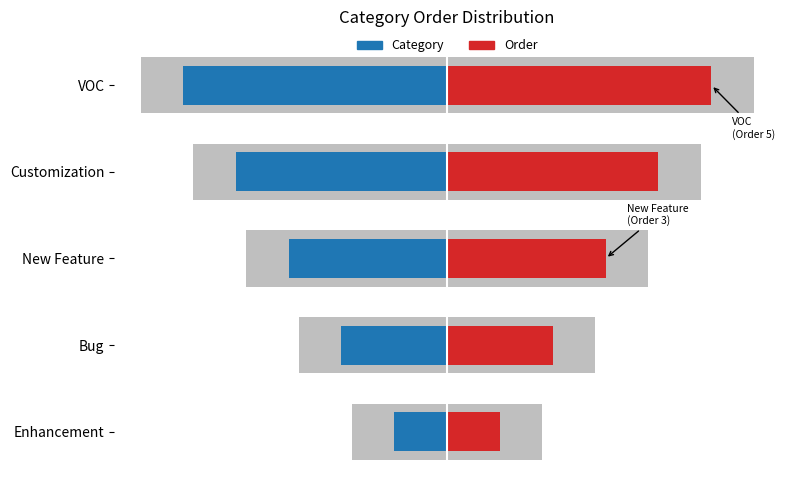

True or false: Category has a value of -2 at Customization.

False